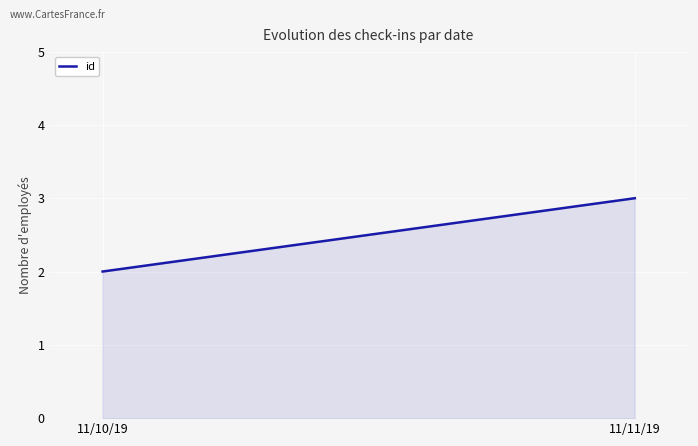

What is the smallest value displayed?

2